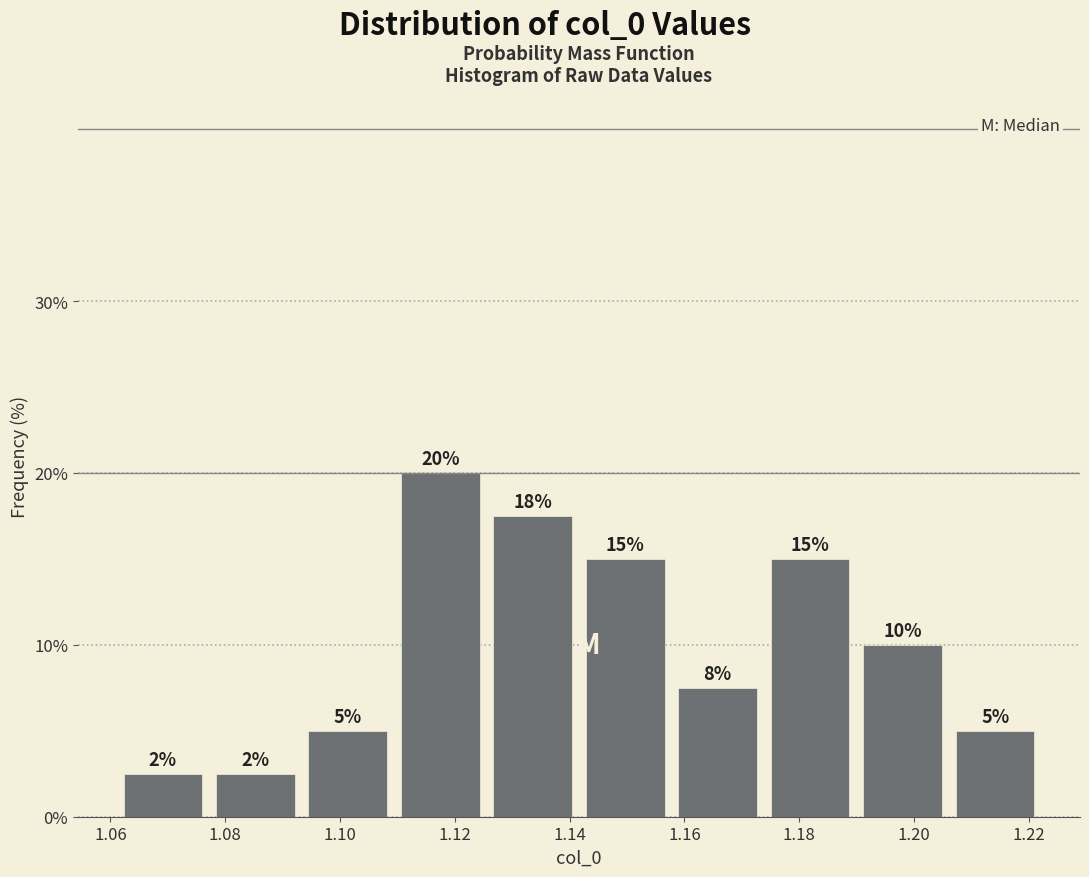

Which range on the x-axis has the tallest bar?

1.110 to 1.126